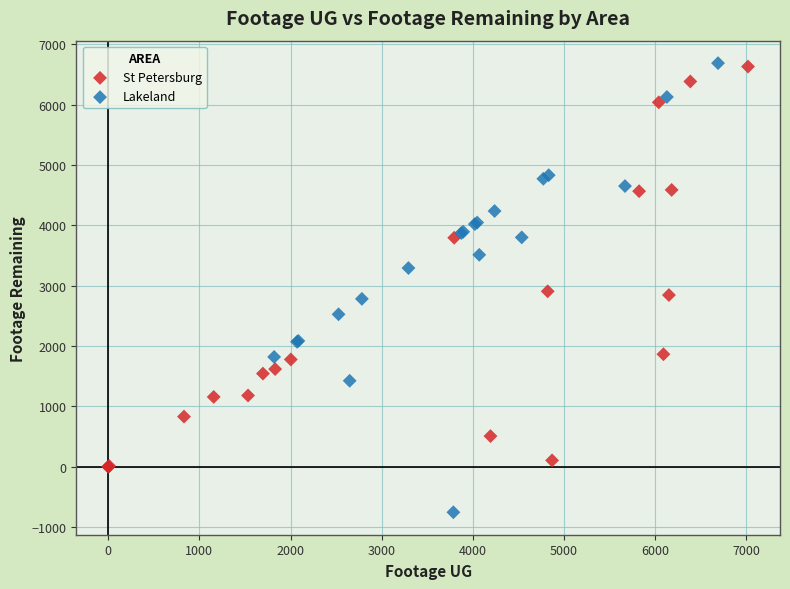

Which series has the widest spread of Y values?

Lakeland